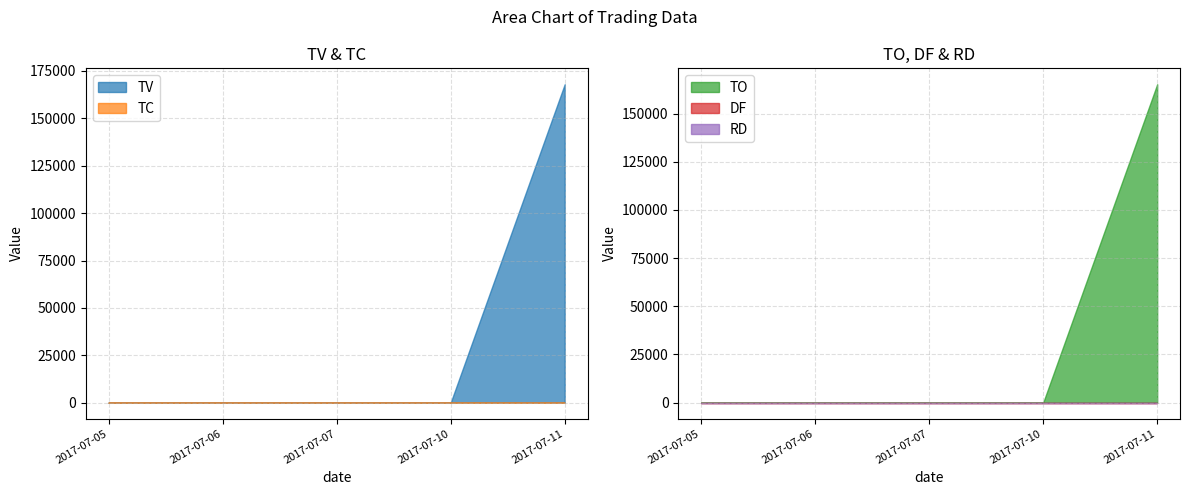

How many lines are shown in the chart?

5